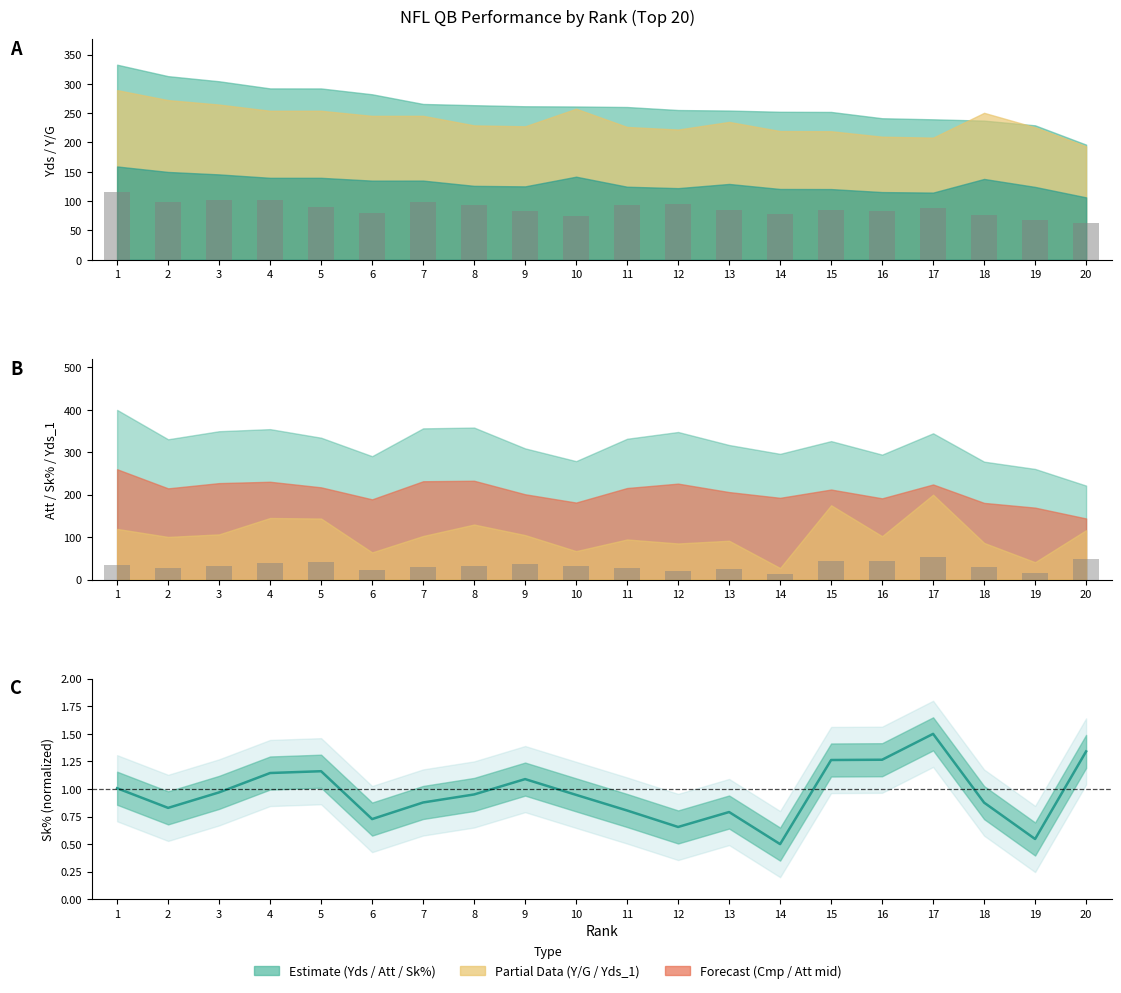

How many data points in Cmp bars are less than 88?

10